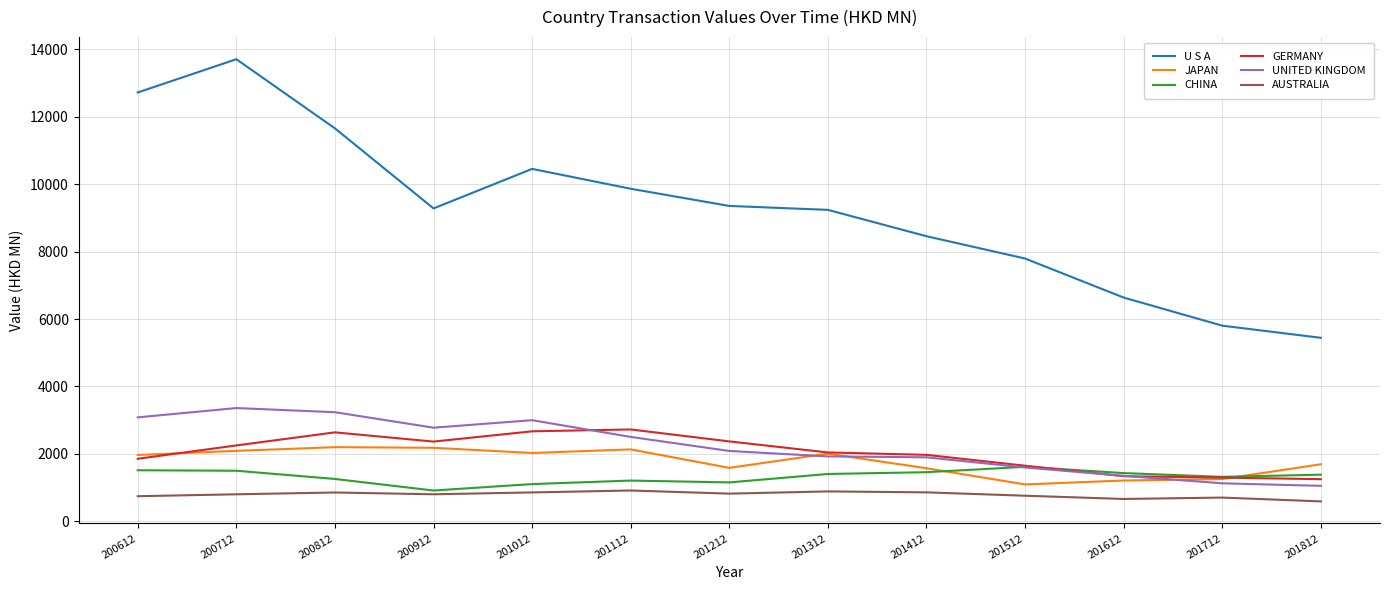

Which series changed the most between 200912 and 201612?

U S A